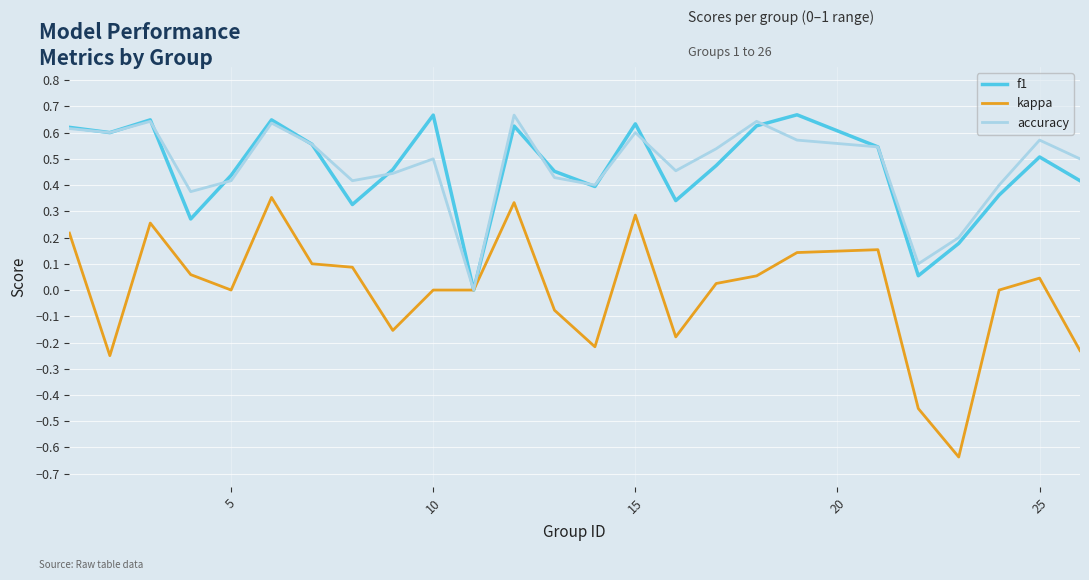

Count the number of data series in this chart.

3